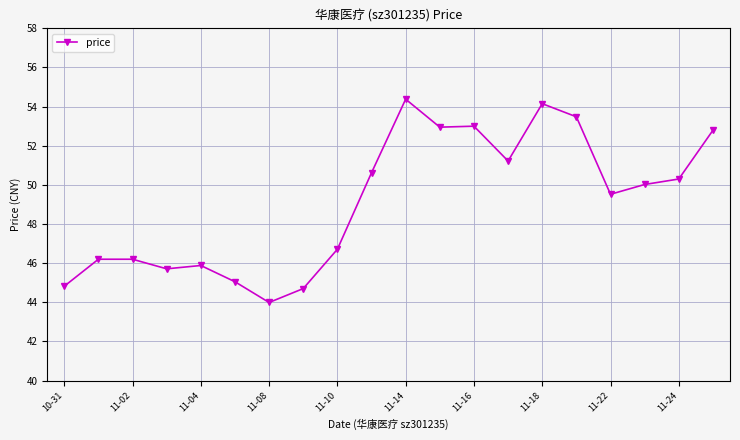

What is the minimum value shown in the chart?

44.0